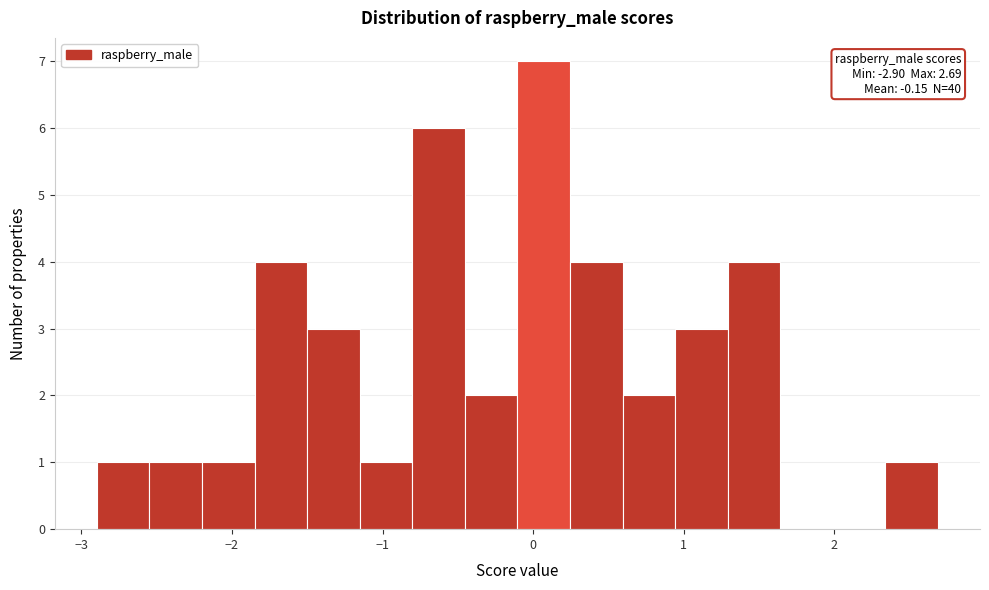

Read against the x-axis, roughly where is the centre of the tallest bar?

0.1